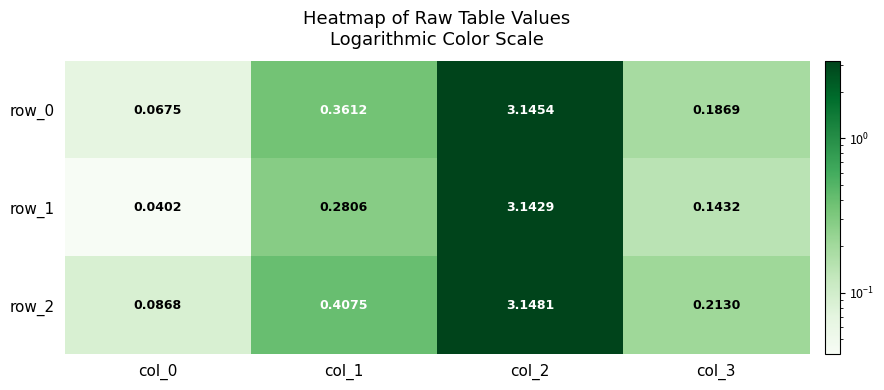

Which series changed the most between col_1 and col_3?

row_2